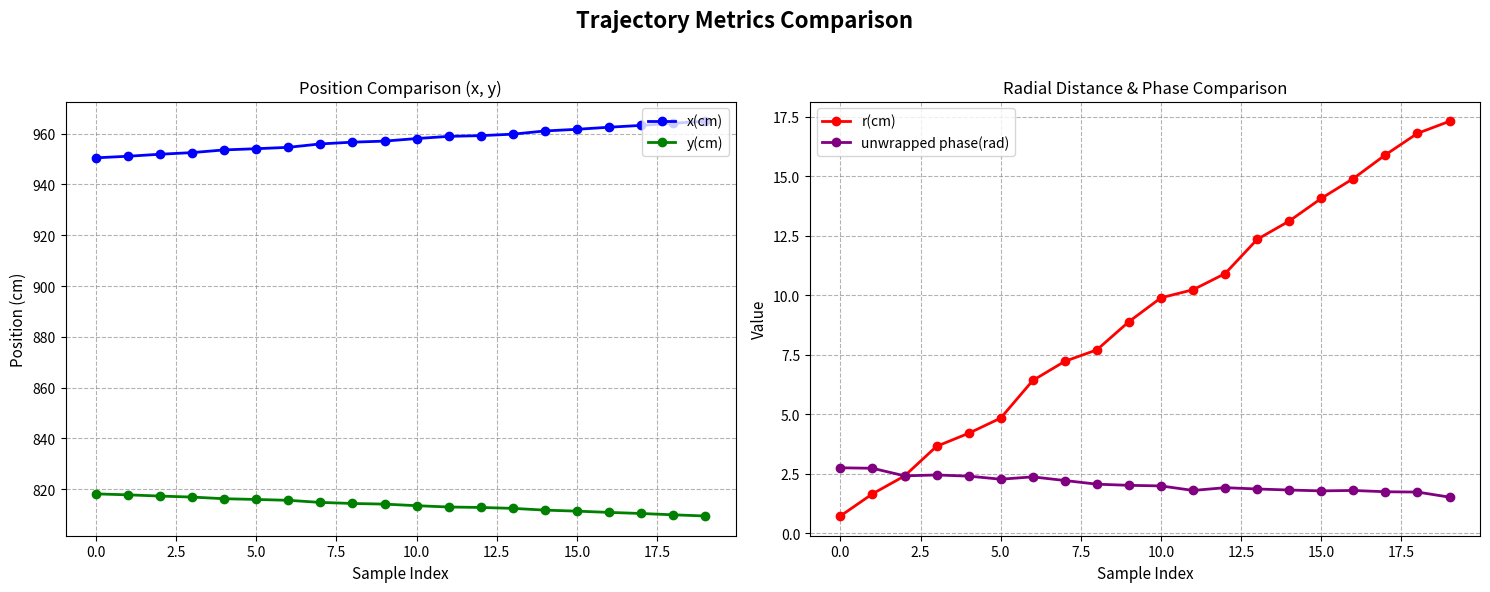

True or false: y(cm) has more than 2 points higher than both neighbors.

False